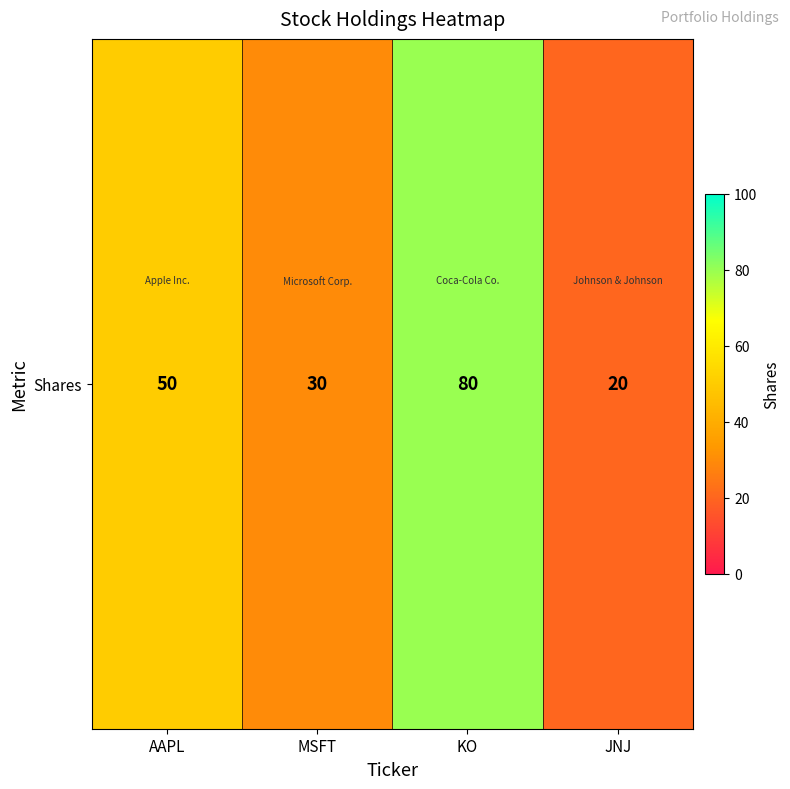

What is the average value?

45